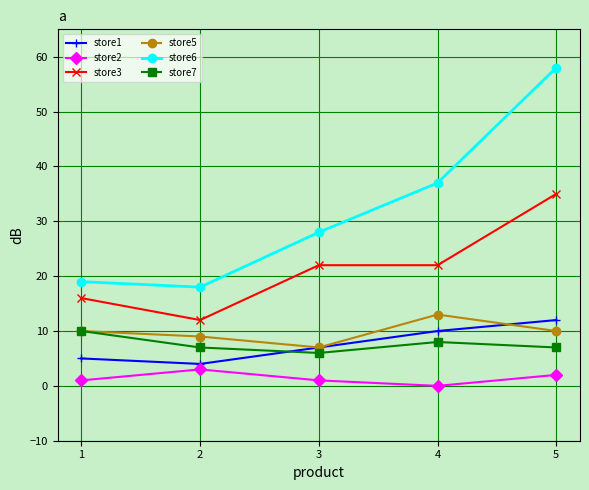

At which category does store2 reach its first local valley?

4